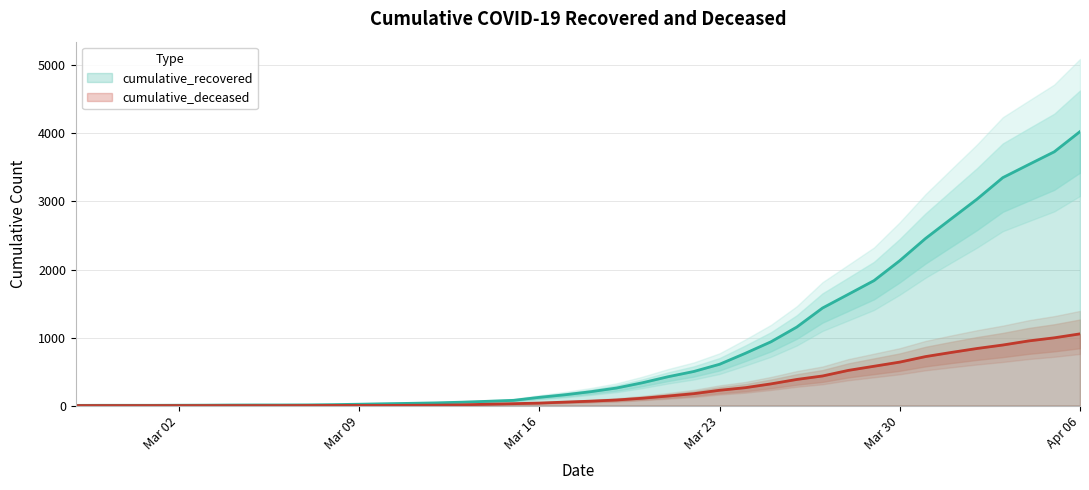

What is the label of the 34th point from the right?

2020-03-04